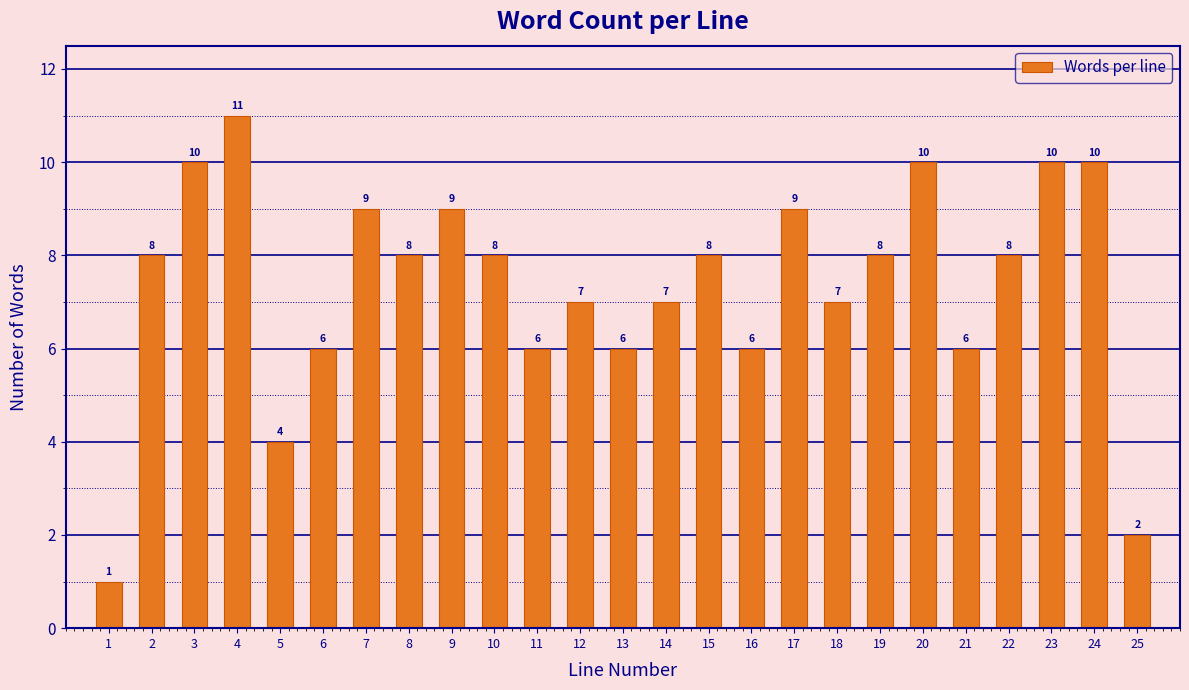

Reading left to right, transcribe all the data shown in this chart.

1	8	10	11	4	6	9	8	9	8	6	7	6	7	8	6	9	7	8	10	6	8	10	10	2